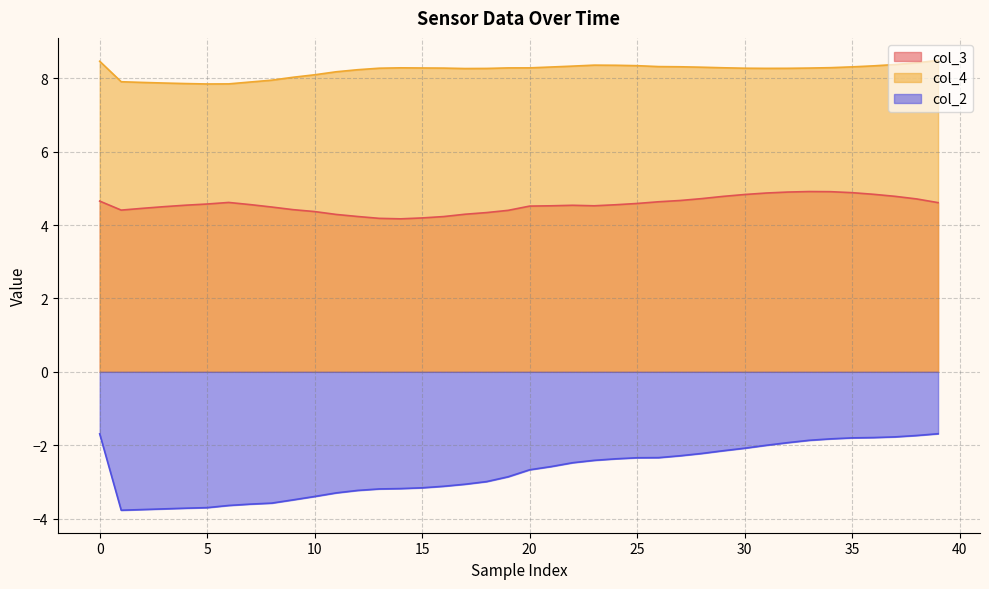

List the series in order of their peak value, highest first.

col_4, col_3, col_2